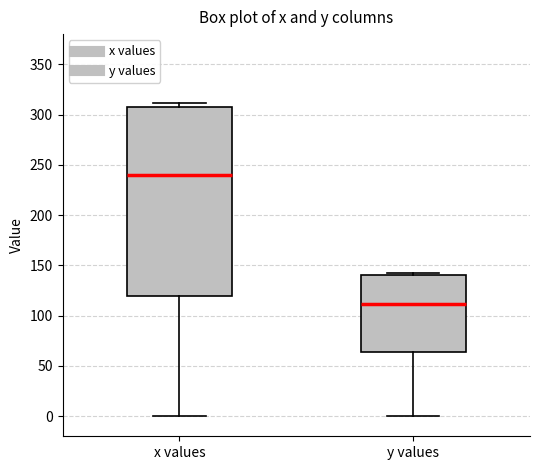

Which box's median line is the highest?

x values